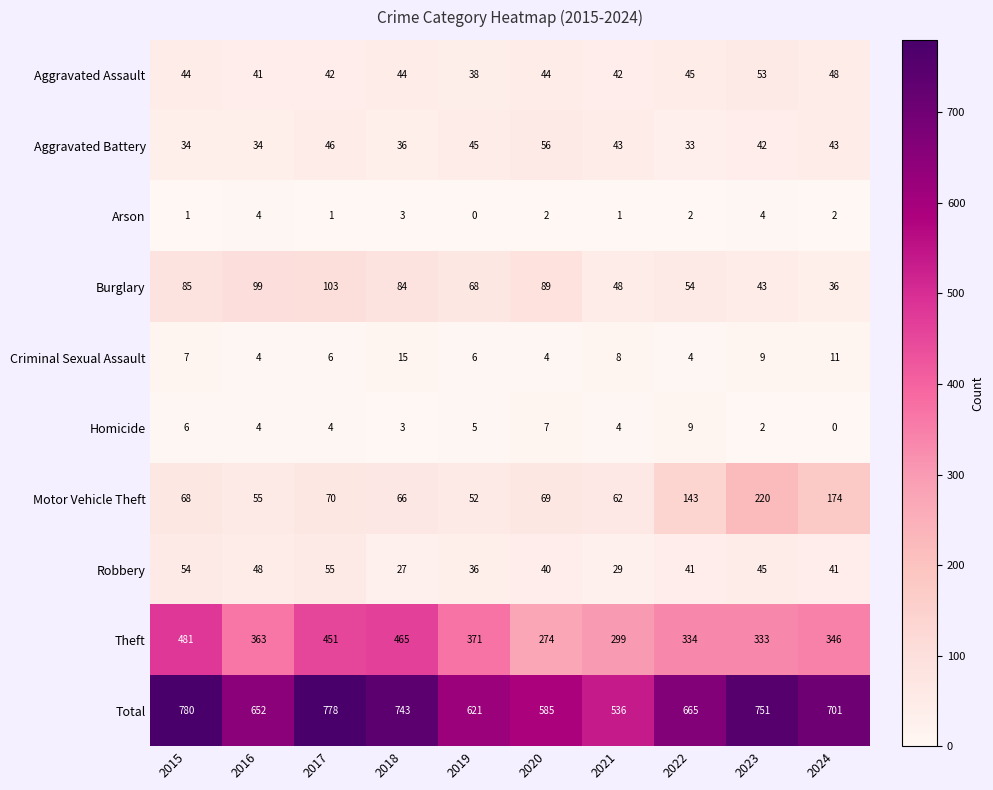

Rank the series at 2017 from highest to lowest value.

Total, Theft, Burglary, Motor Vehicle Theft, Robbery, Aggravated Battery, Aggravated Assault, Criminal Sexual Assault, Homicide, Arson